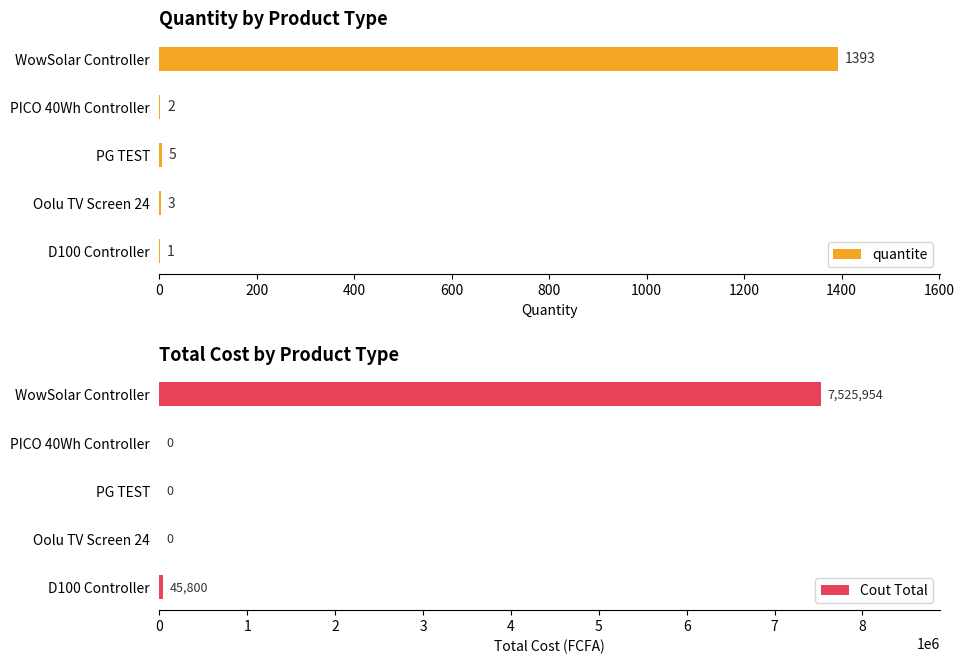

Is it true that quantite equals 1 at D100 Controller?

True